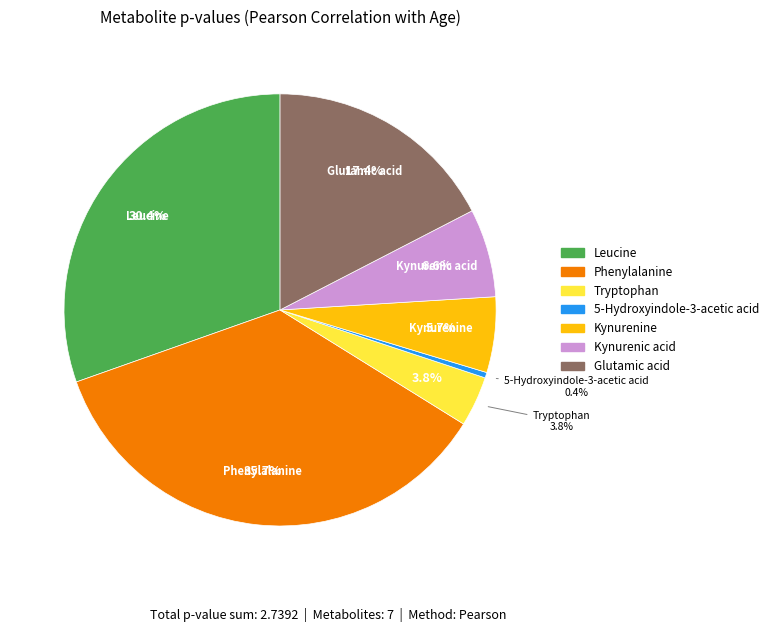

How many segments does this pie chart have?

7